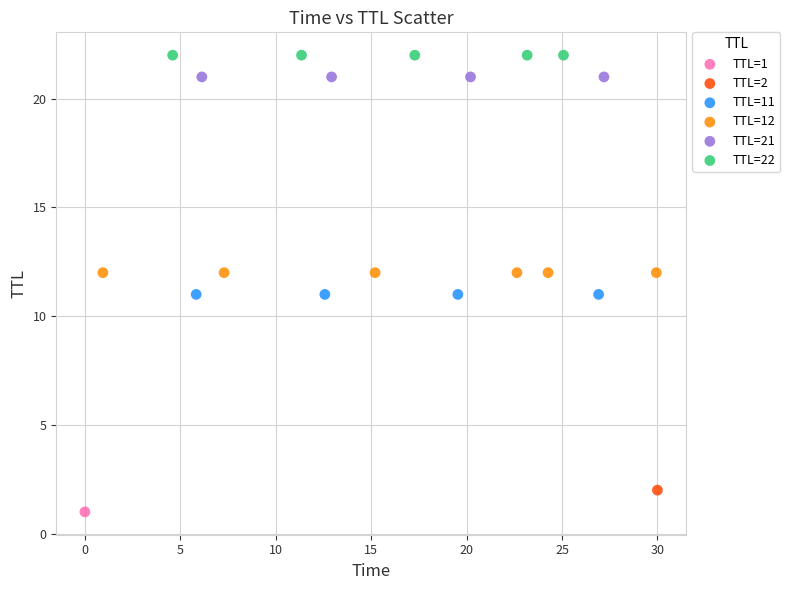

What are all the series names shown in the legend?

TTL=1, TTL=2, TTL=11, TTL=12, TTL=21, TTL=22